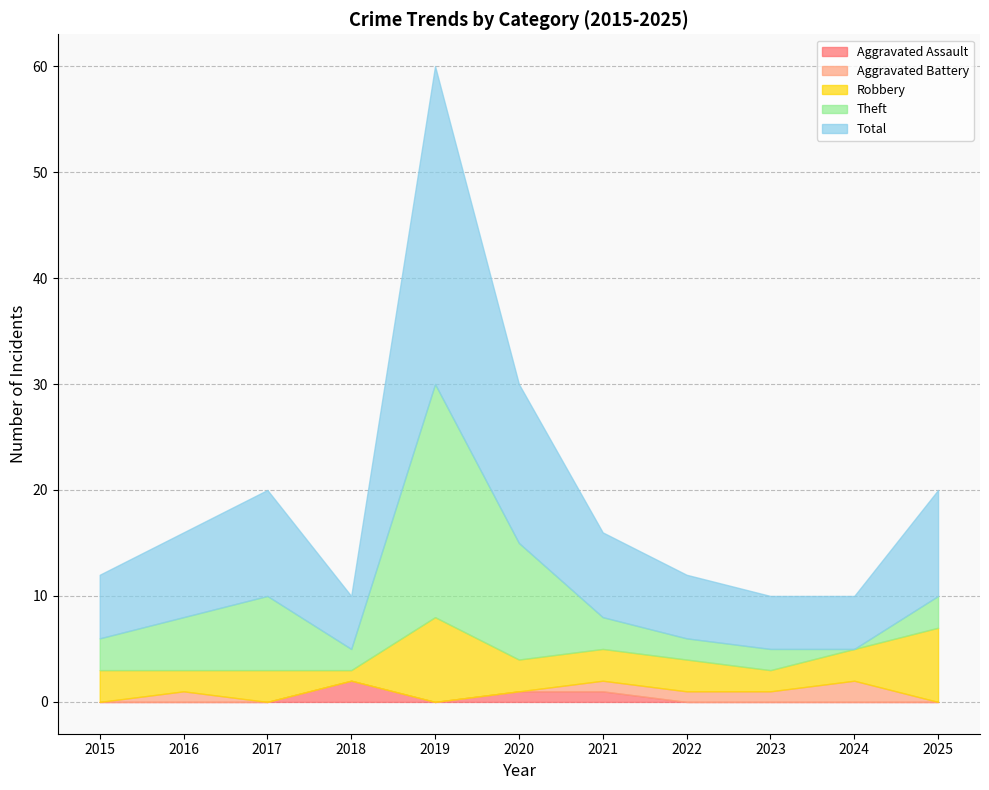

True or false: Total and Robbery cross at least once.

False